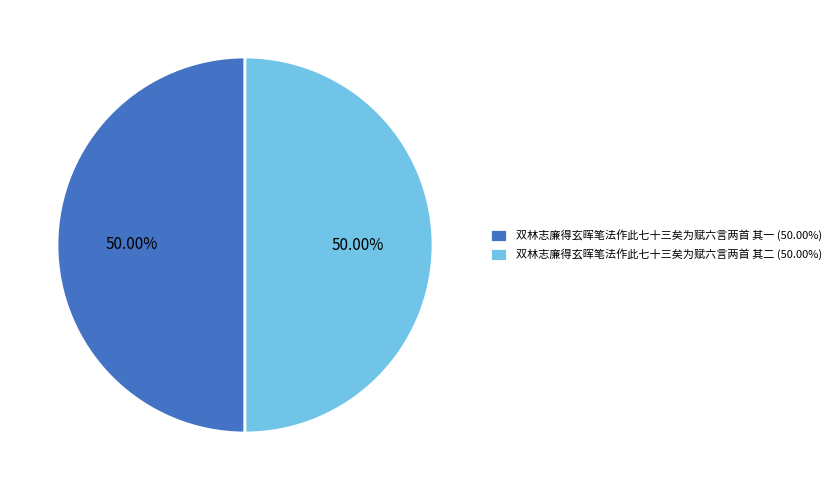

True or false: 双林志廉得玄晖笔法作此七十三矣为赋六言两首 其二 accounts for 63% of the total.

False